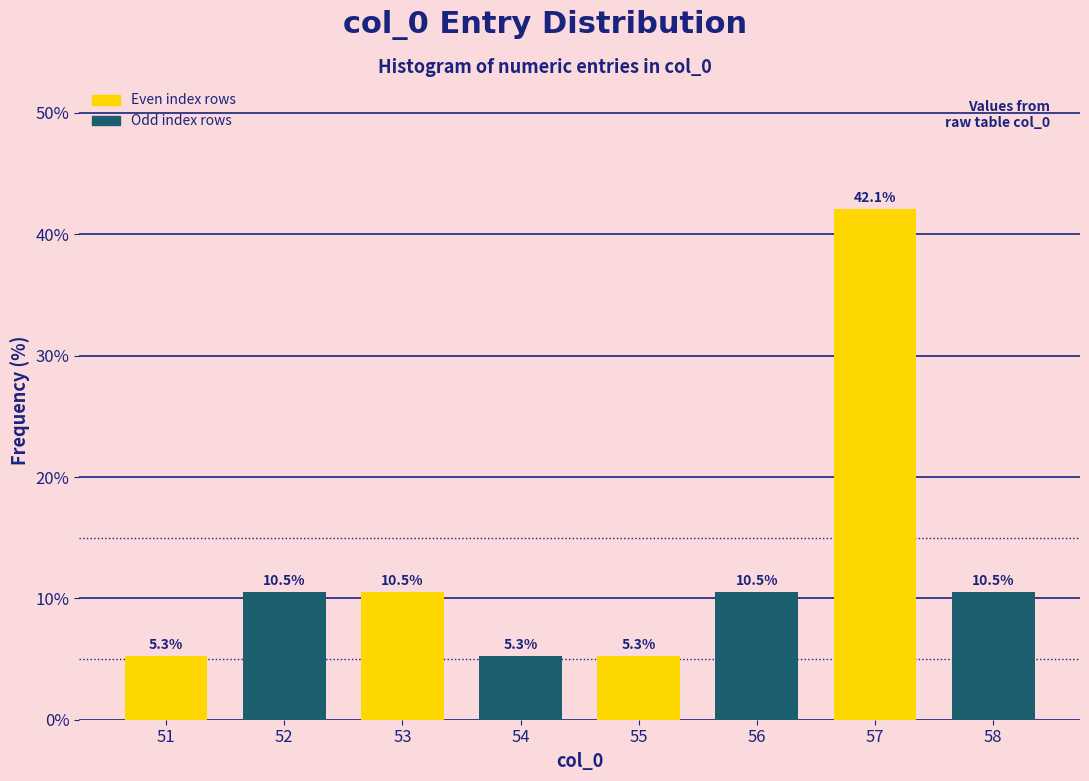

Reading left to right, what are all the values shown in this chart?

5.3	10.5	10.5	5.3	5.3	10.5	42.1	10.5